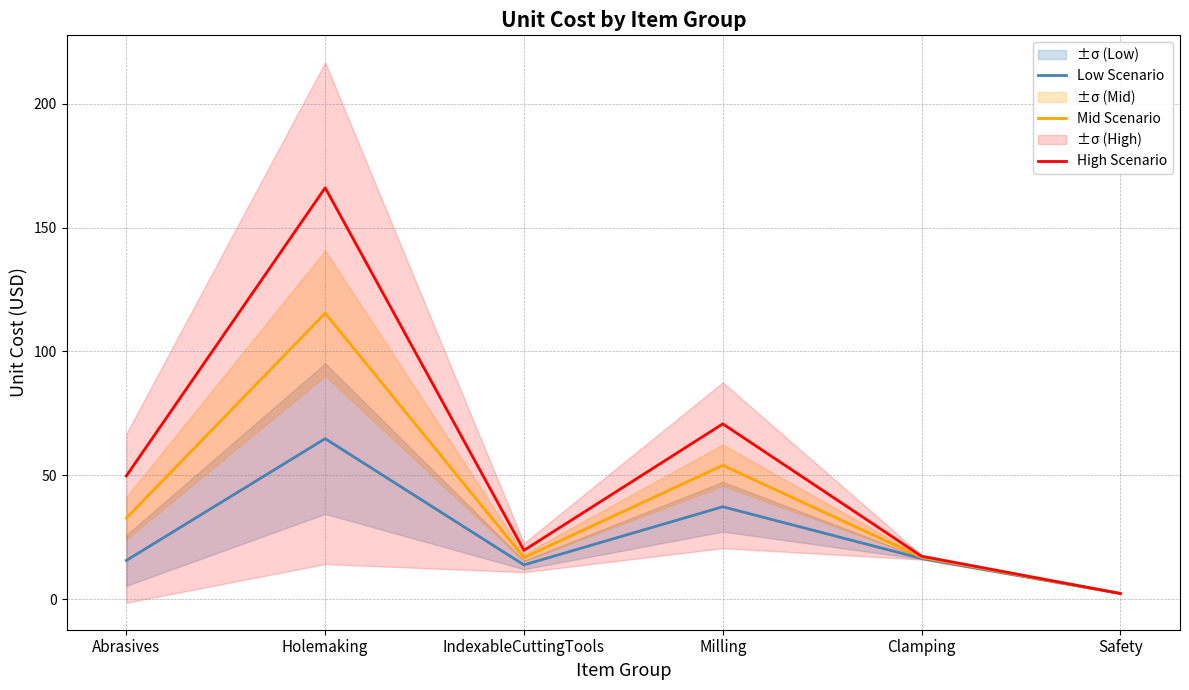

What is the maximum value for Low Scenario?

64.8